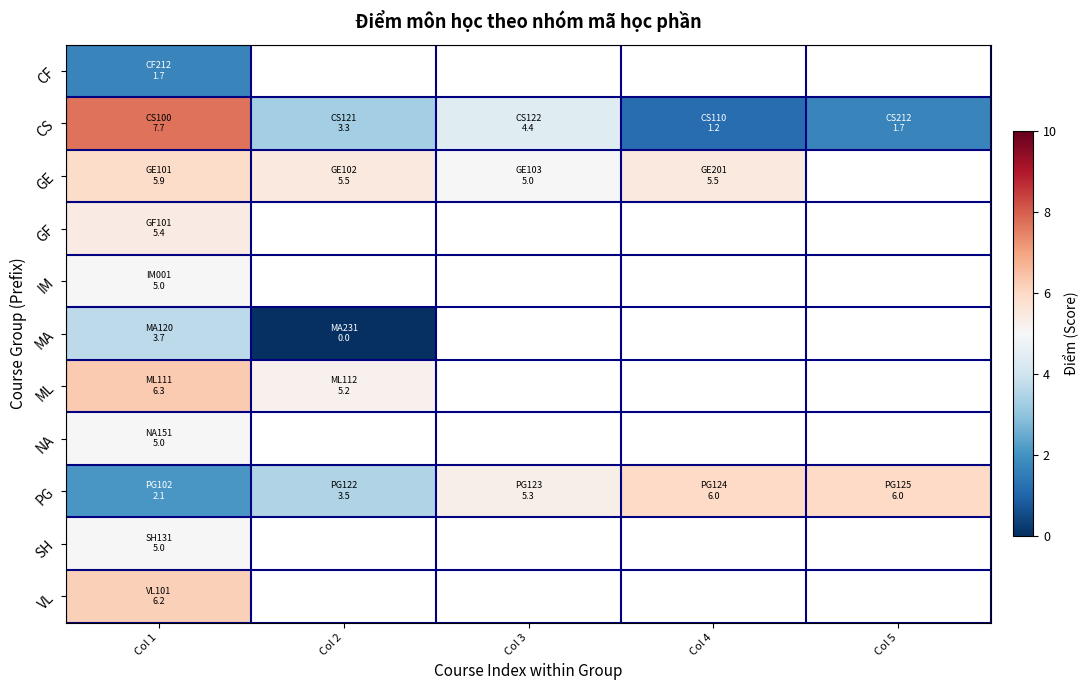

Which series changed the most between Col 2 and Col 4?

PG